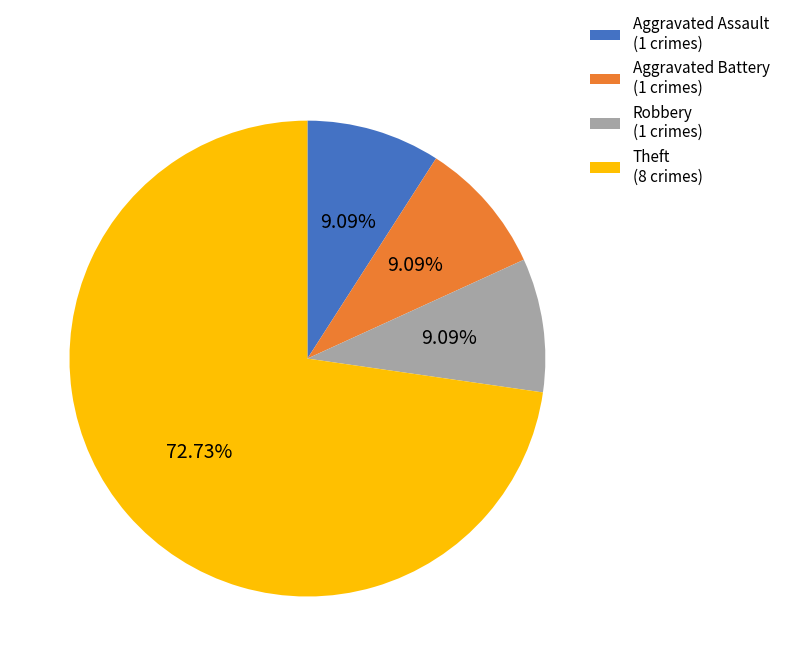

Does Aggravated Battery (1 crimes) represent more than half of the total?

No